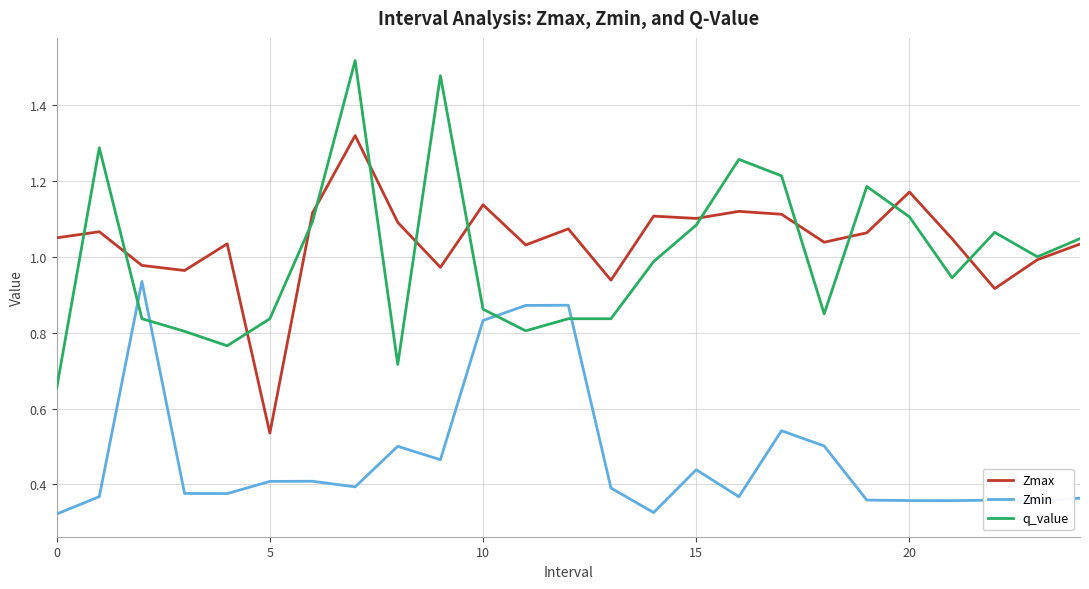

Which series has the largest range (max minus min)?

q_value